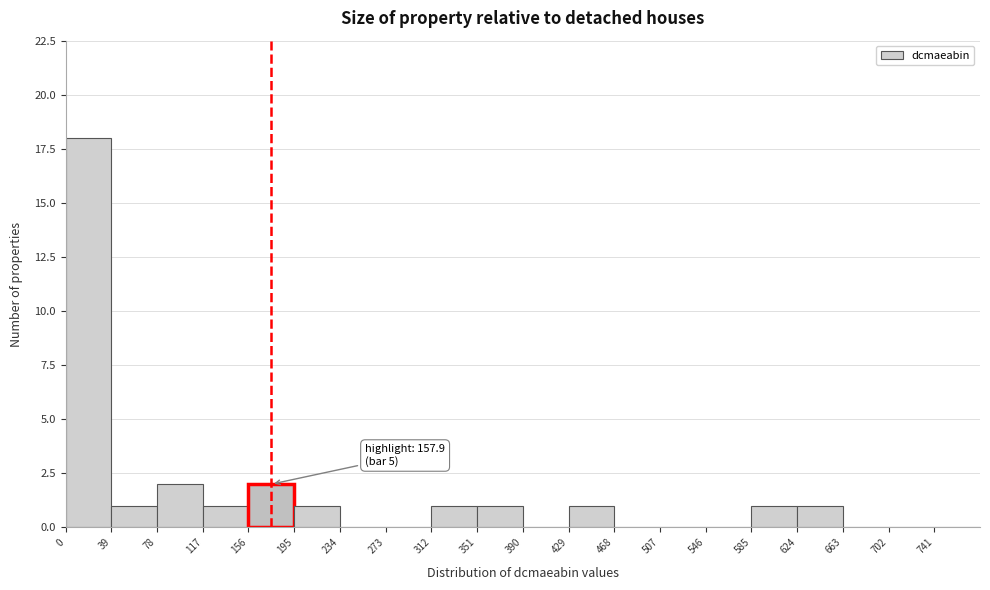

Which range on the x-axis has the tallest bar?

0 to 39